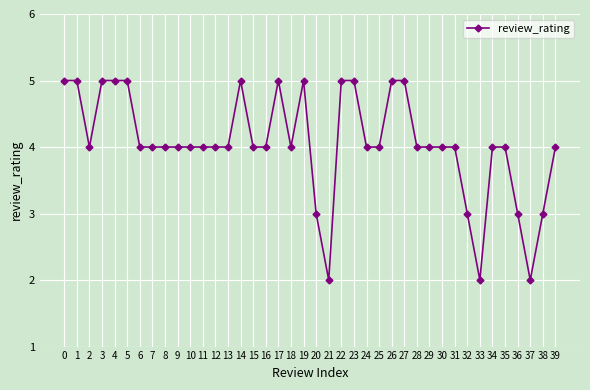

What is the change in value from 4 to 20?

-2